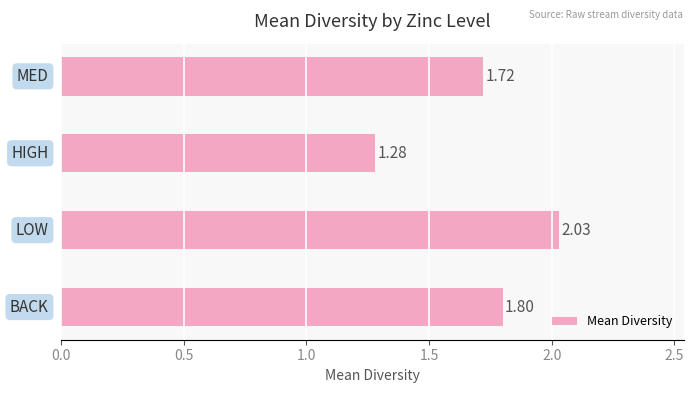

What is the sum of all values?

6.8